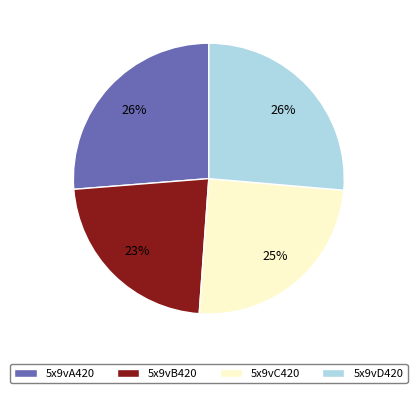

To the nearest percent, what is the combined percentage of 5x9vA420 and 5x9vC420?

51%